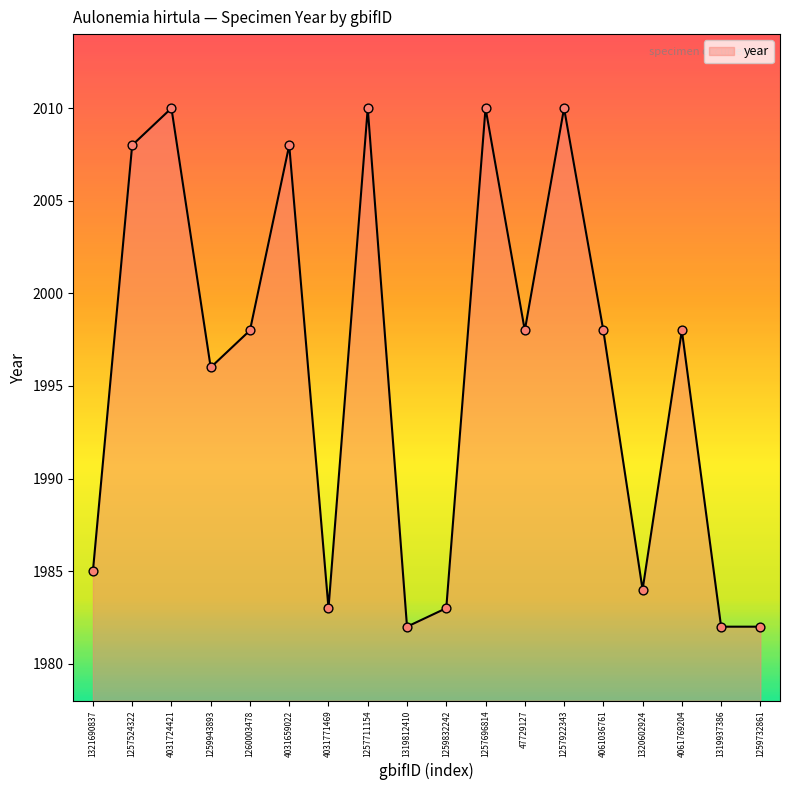

What is the change in value from 1257524322 to 47729127?

-10